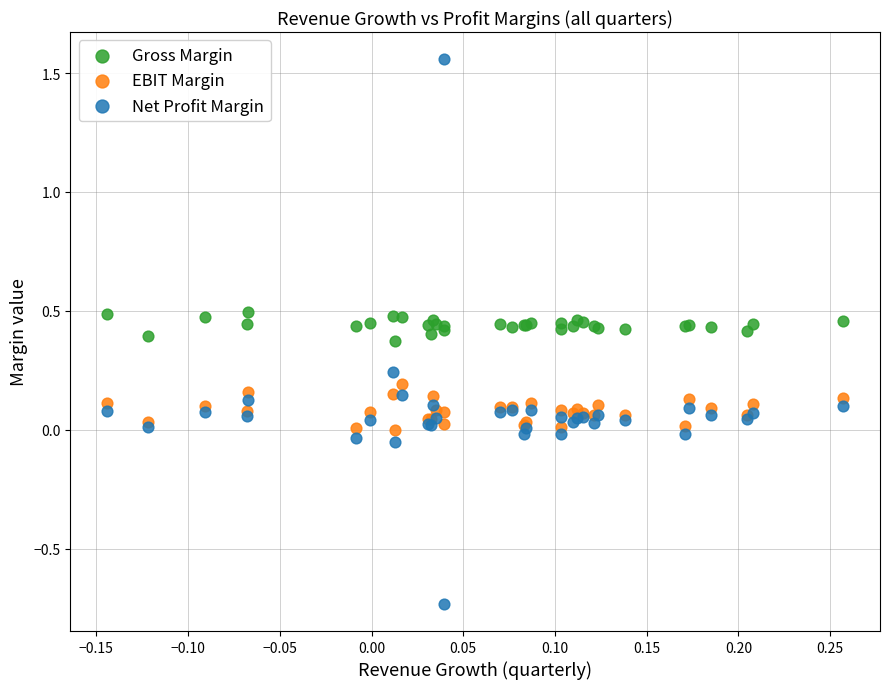

Which series reaches the minimum Y coordinate?

Net Profit Margin